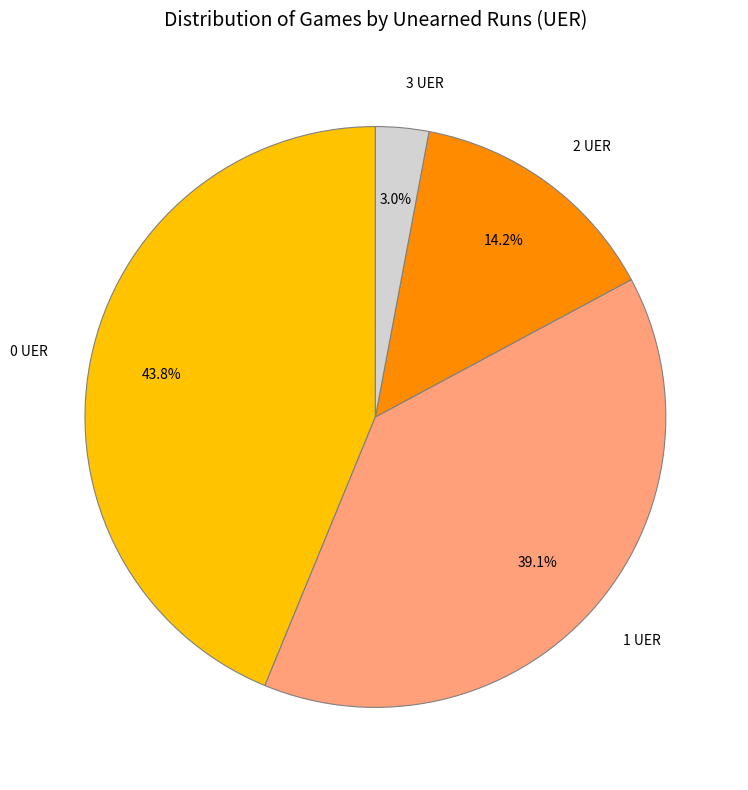

Between 2 UER and 3 UER, which is larger?

2 UER